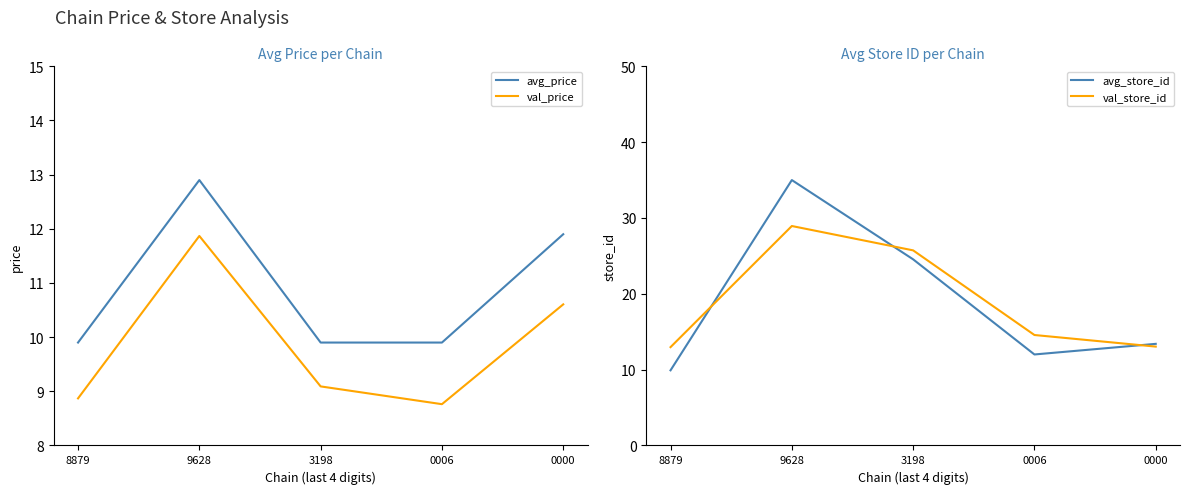

What is the minimum value shown in the chart?

8.8